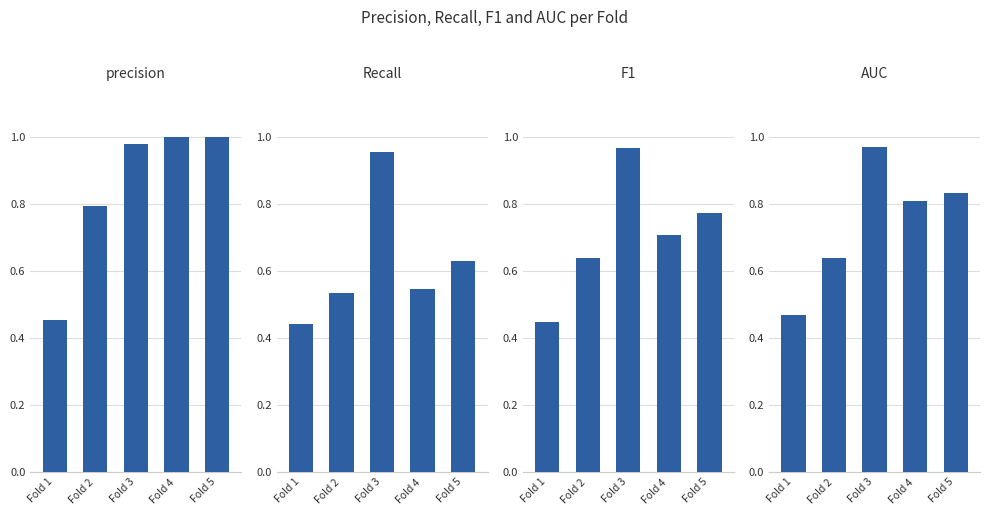

True or false: Recall has a value of 0.3 at Fold 3.

False